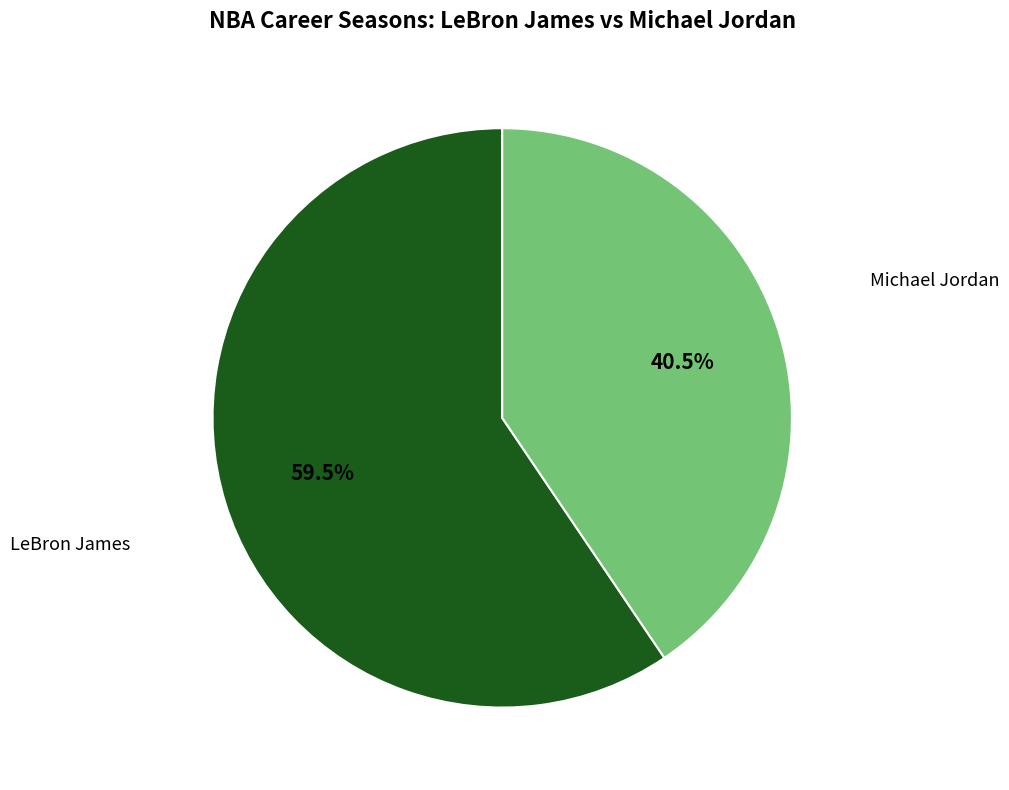

Is there a majority slice in this chart?

Yes